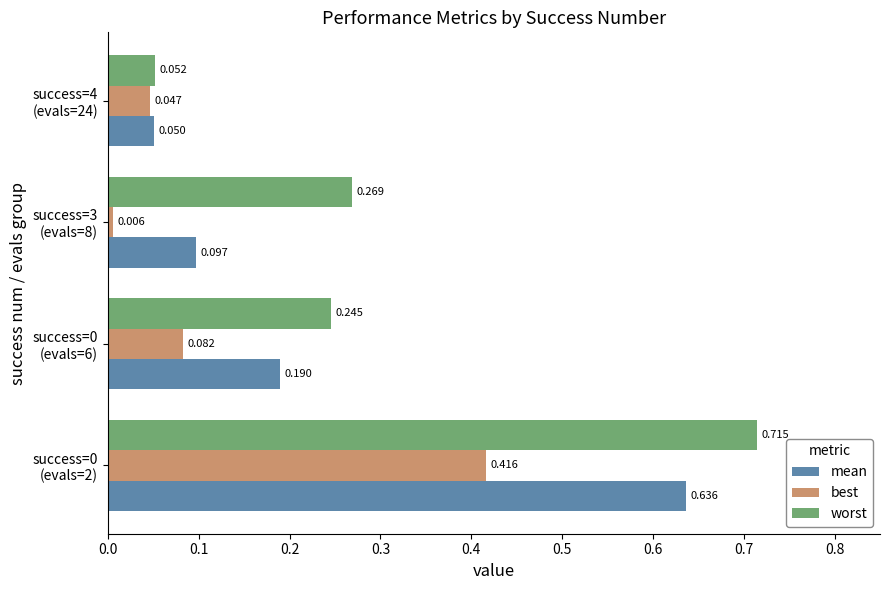

Which series has the largest range (max minus min)?

worst